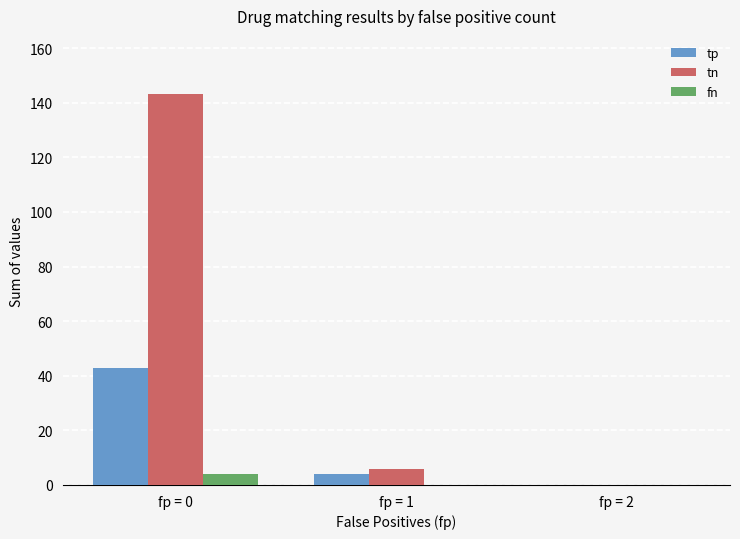

True or false: tp has a value of 0 at fp = 2.

True